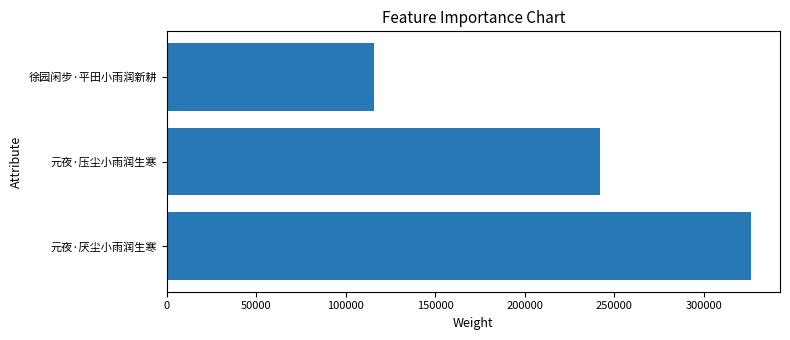

What is the greatest value displayed?

326314